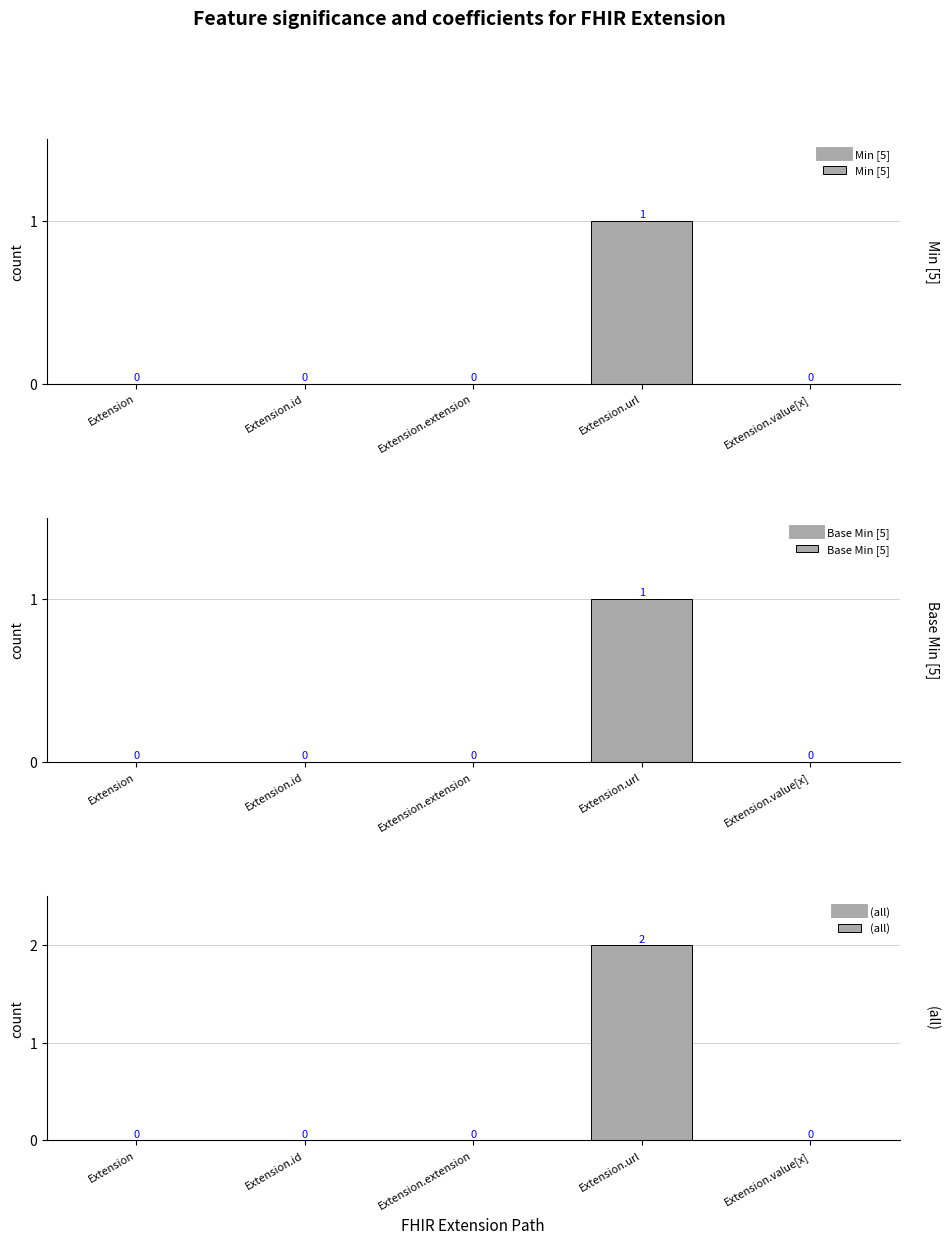

Reading left to right, list all the values displayed in this chart.

Min [5]: Extension=0	Extension.id=0	Extension.extension=0	Extension.url=1	Extension.value[x]=0
Base Min [5]: Extension=0	Extension.id=0	Extension.extension=0	Extension.url=1	Extension.value[x]=0
(all): Extension=0	Extension.id=0	Extension.extension=0	Extension.url=2	Extension.value[x]=0